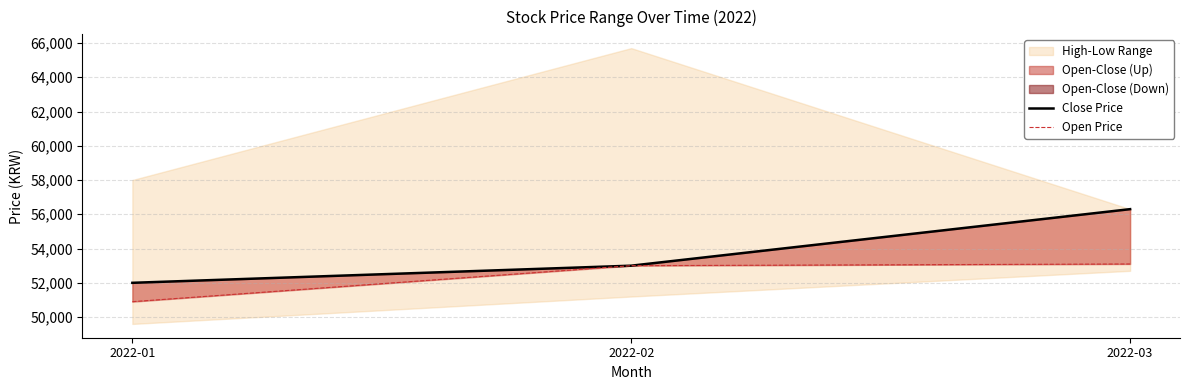

Reading left to right, what are all the values shown in this chart?

Close Price: 2022-01=52000	2022-02=53000	2022-03=56300
Open Price: 2022-01=50900	2022-02=53000	2022-03=53100